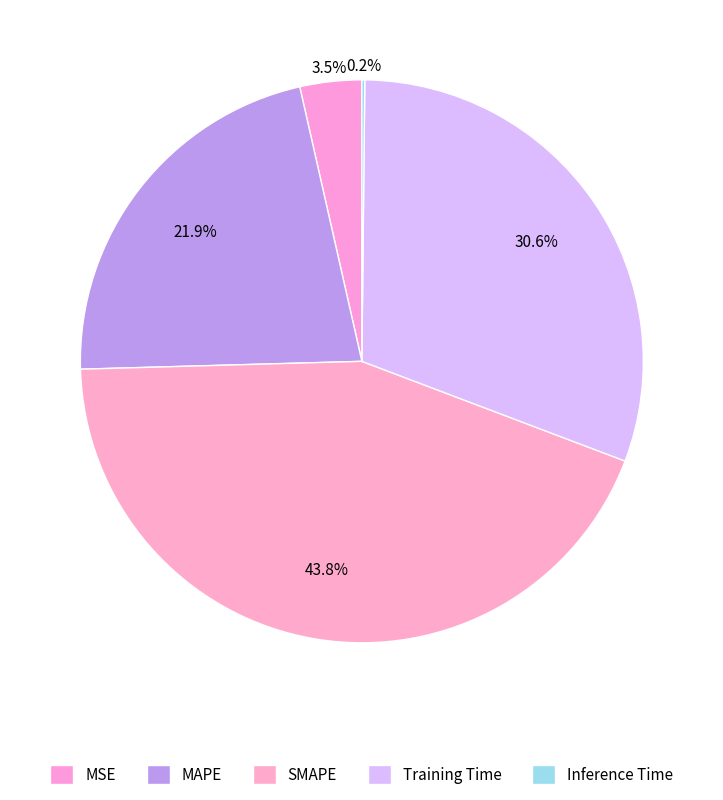

The SMAPE slice represents 37% of the pie. True or false?

False